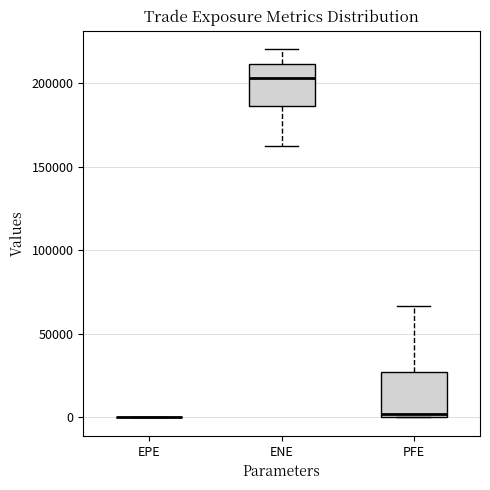

Reading left to right, read every box against the y-axis: the position of its median line, the range the box covers, and the ends of its whiskers. The values are not printed on the chart, so give them approximately, as read against the axis.

EPE: box collapsed to a line at 0, whiskers 0 to 0
ENE: median 205000, box 185000 to 210000, whiskers 160000 to 220000
PFE: median 0 (just above the box's lower edge), box 0 to 25000, whiskers 0 to 65000